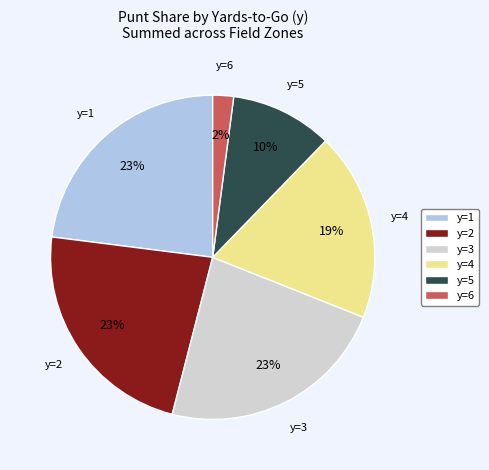

True or false: y=2 accounts for 23% of the total.

True